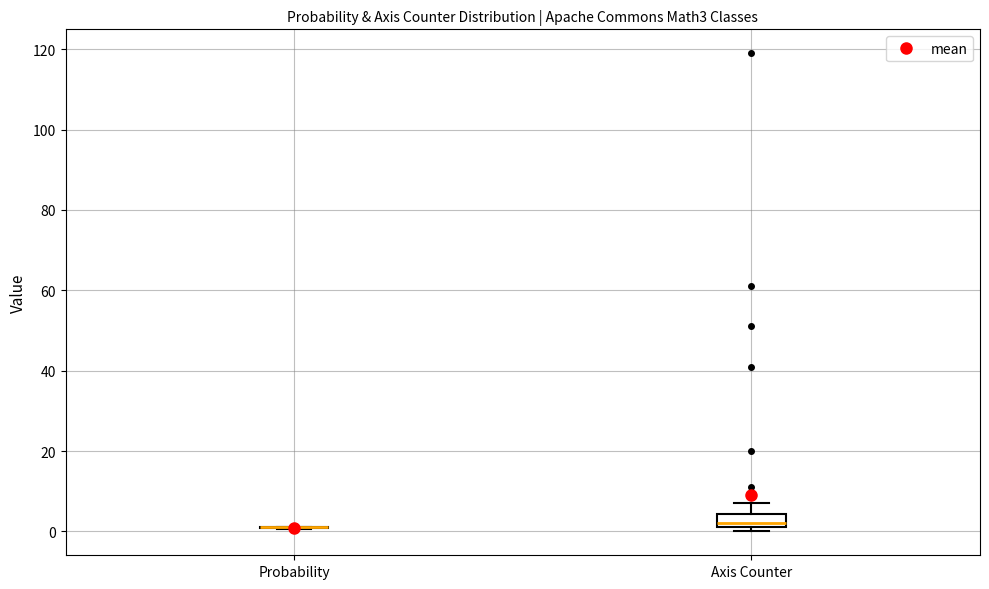

Reading left to right, read every box against the y-axis: the position of its median line, the range the box covers, and the ends of its whiskers. The values are not printed on the chart, so give them approximately, as read against the axis.

Probability: box collapsed to a line at 2, whiskers 0 to 2
Axis Counter: median 2 (just above the box's lower edge), box 2 to 4, whiskers 0 to 8